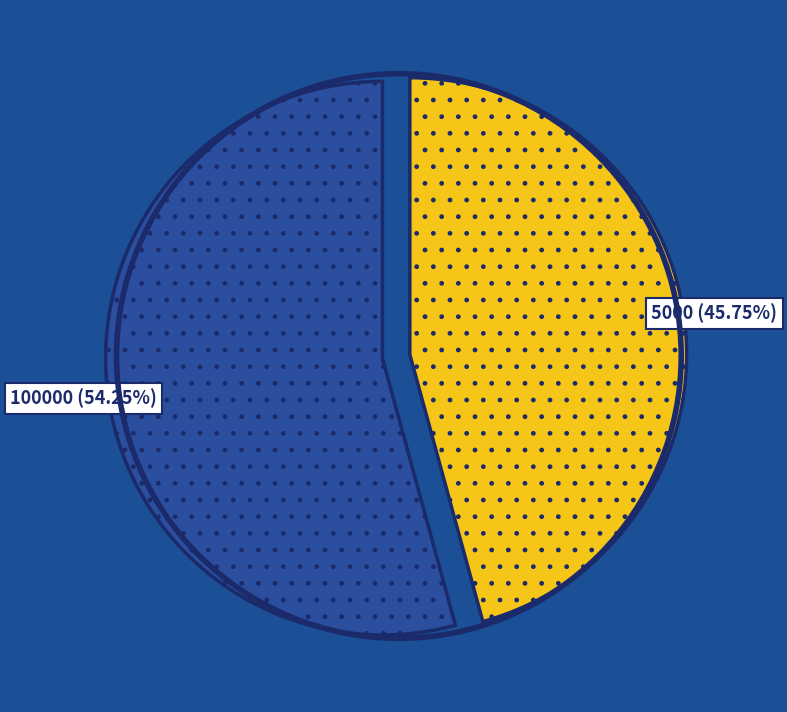

Does any single category account for the majority?

Yes